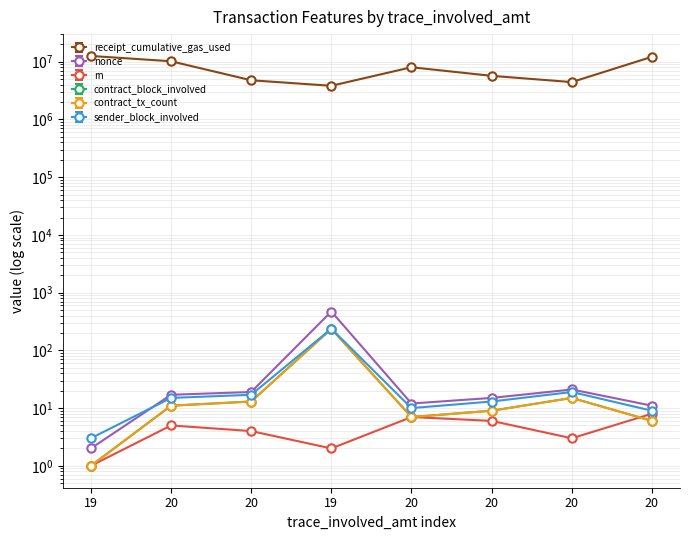

Which series has the largest total across all categories?

receipt_cumulative_gas_used